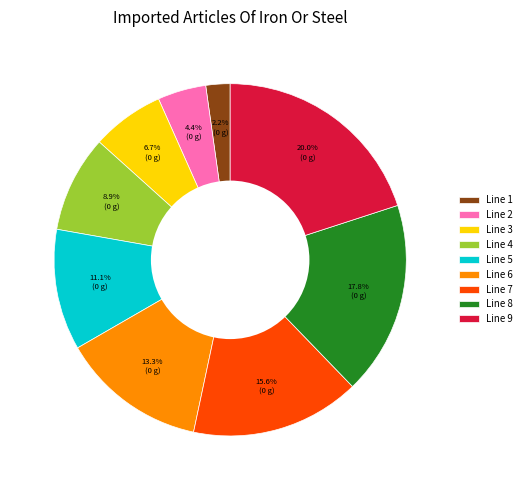

Which has a higher value, Line 5 or Line 1?

Line 5